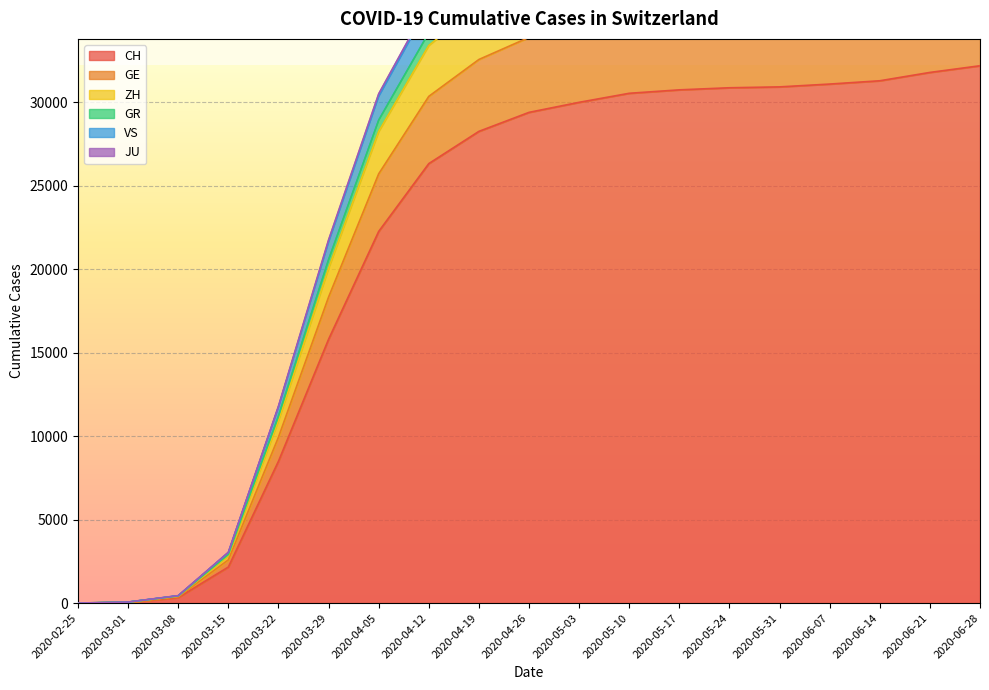

What position from the right is 2020-06-07?

4